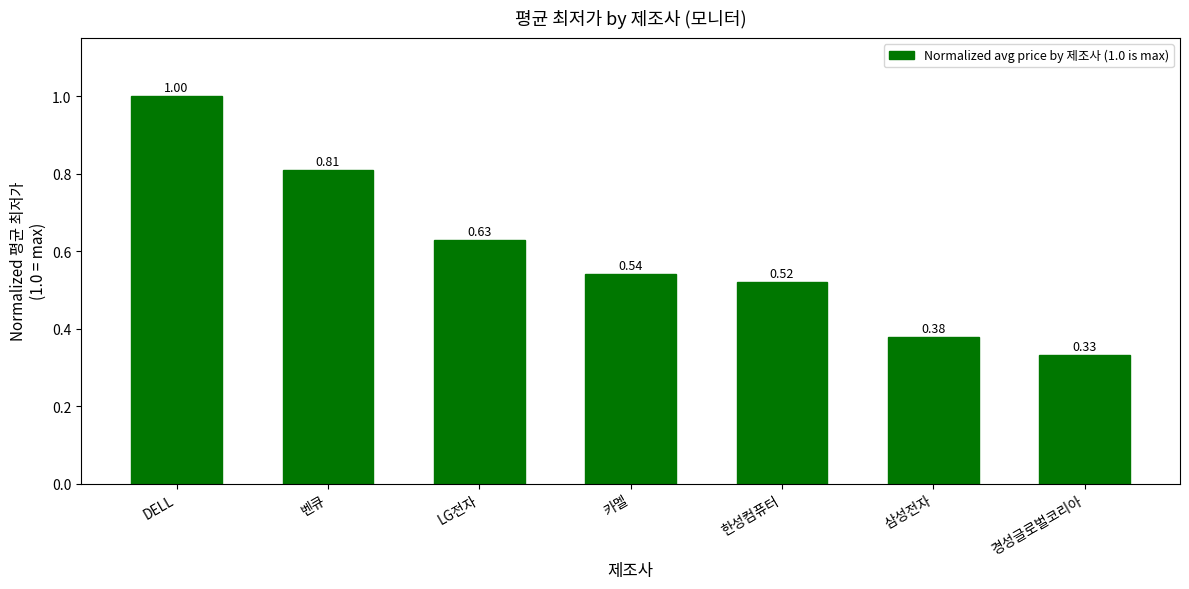

Which category has the highest value across all series?

DELL